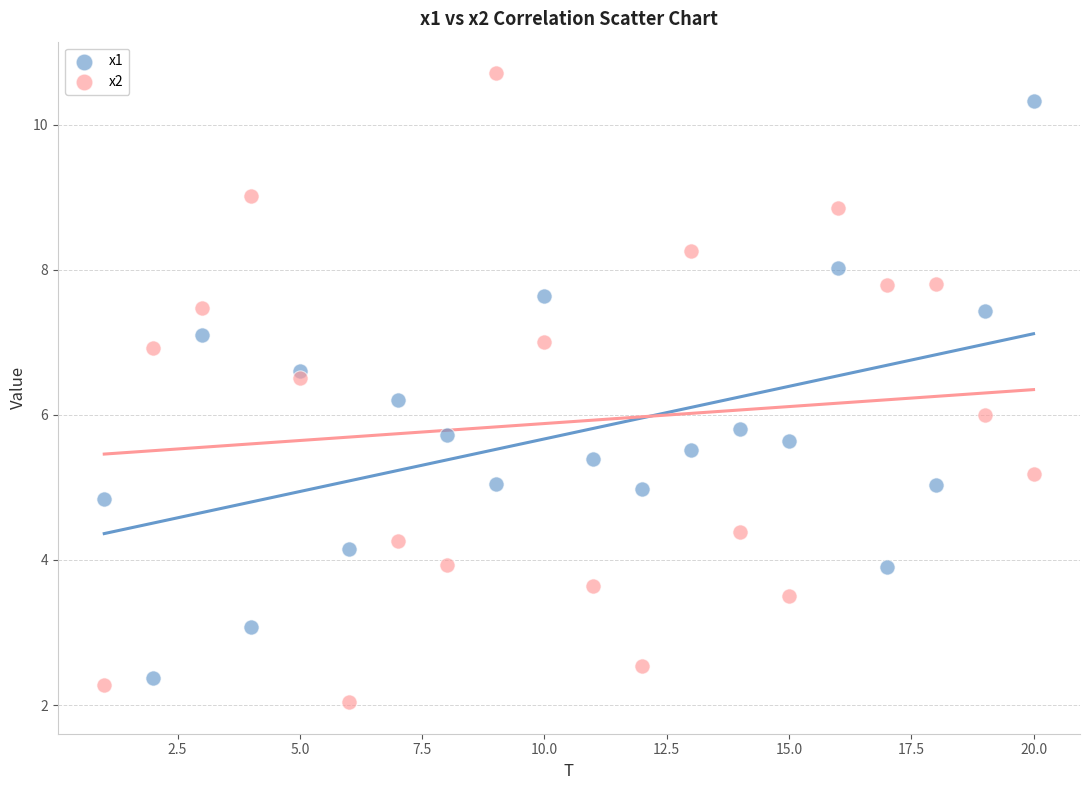

What are all the series names shown in the legend?

x1, x2